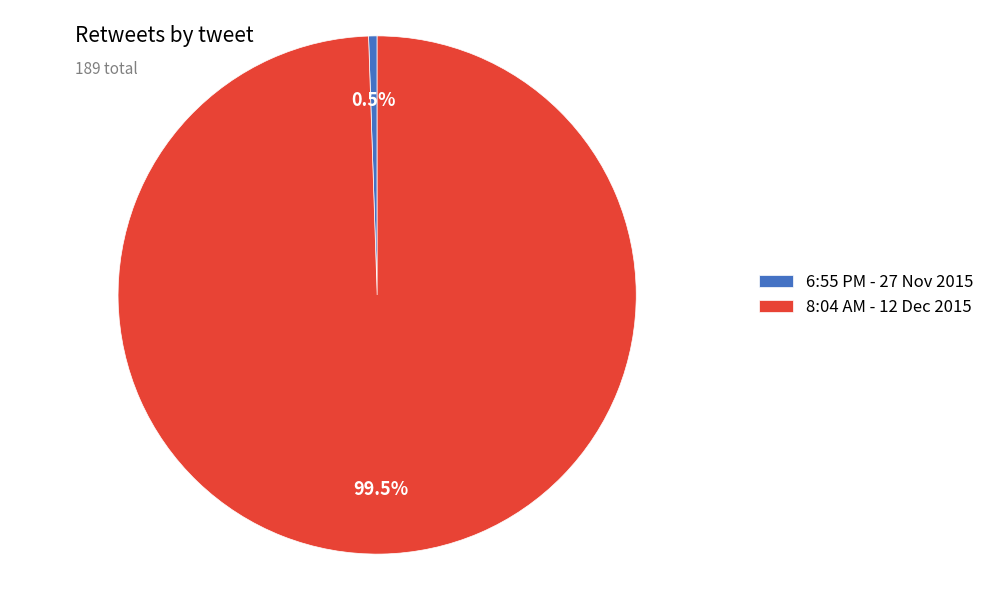

Is there any slice that represents more than half of the pie?

Yes